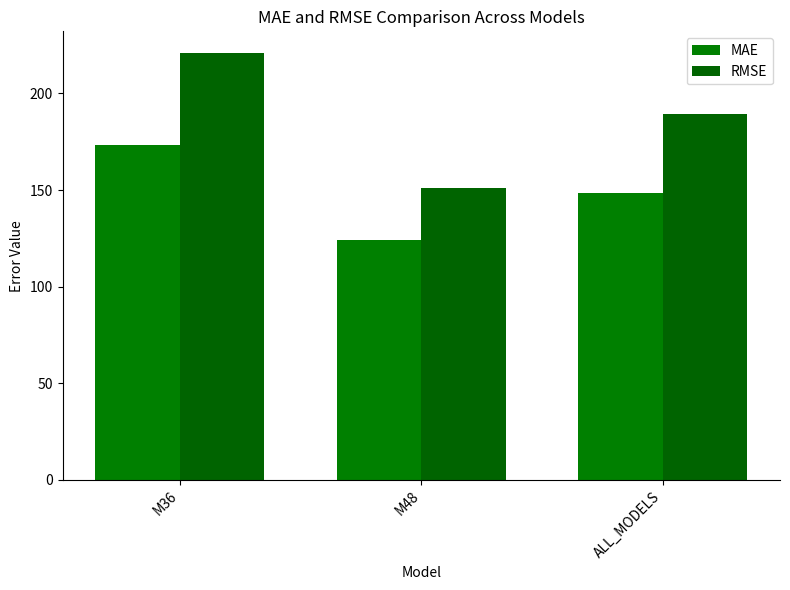

How many bars are there in total?

6